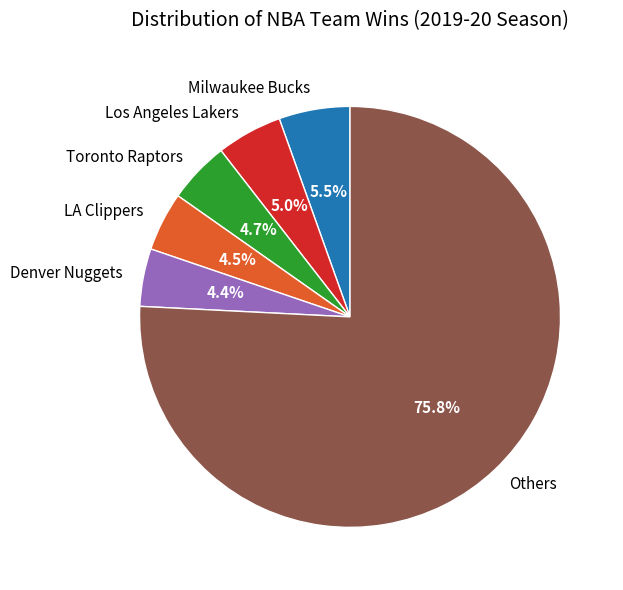

Does Others represent more than half of the total?

Yes